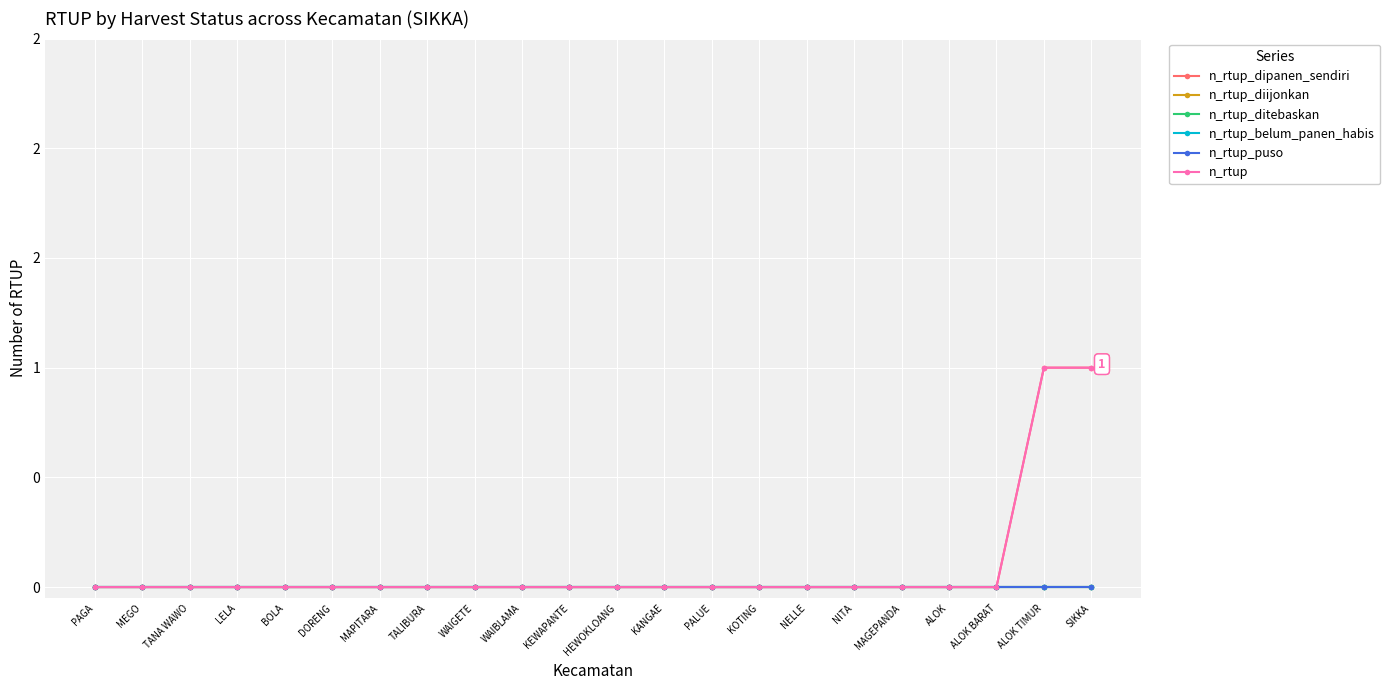

True or false: n_rtup_ditebaskan and n_rtup_belum_panen_habis cross at least once.

False